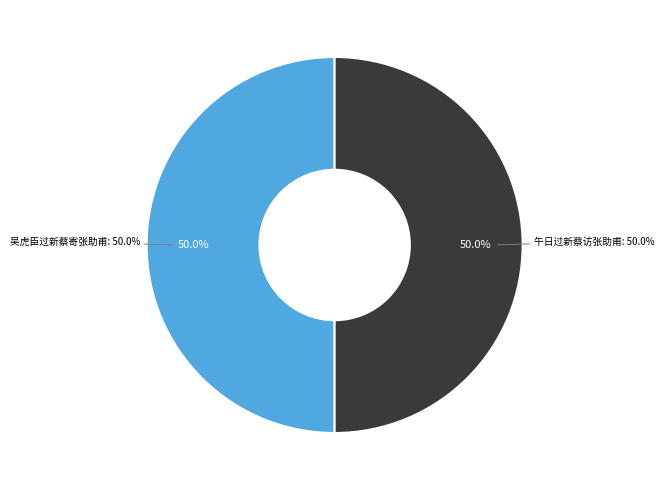

Which category has the biggest portion of the pie?

吴虎臣过新蔡寄张助甫